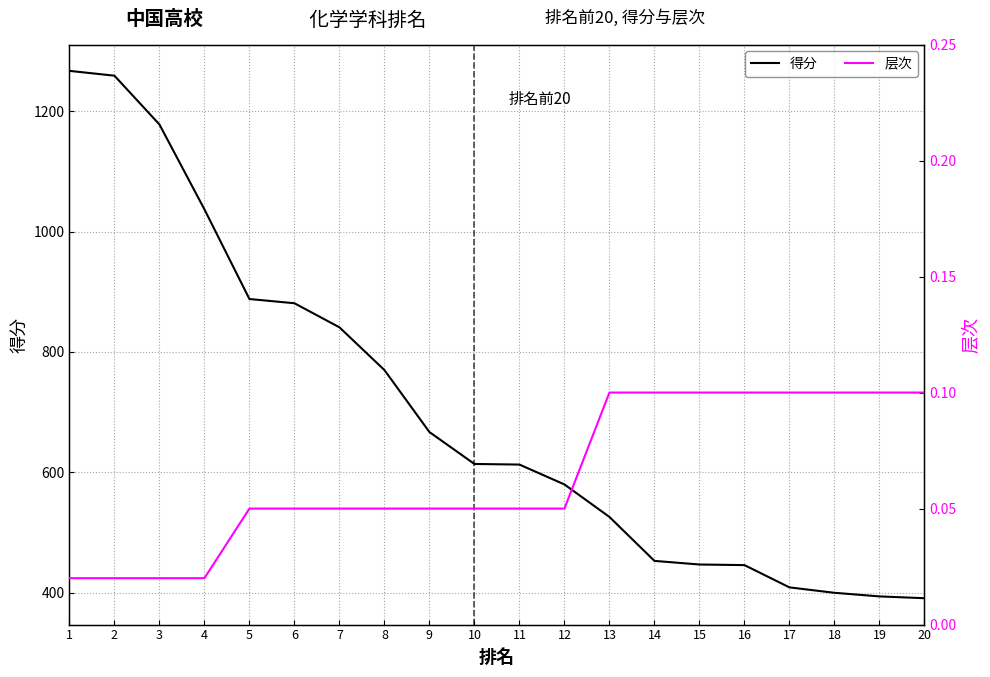

Does the chart have visible grid lines?

Yes